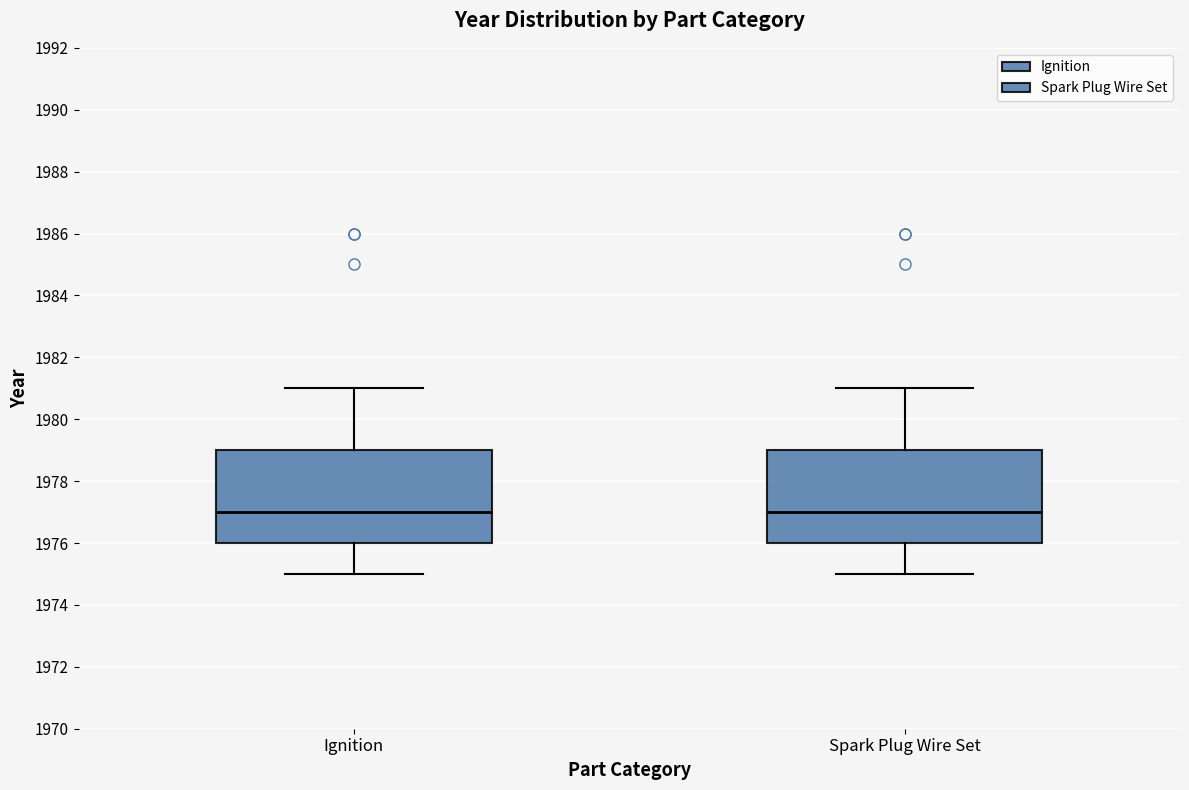

Reading left to right, transcribe this box plot: for each box, give where its median line is, the range the box spans, and where its two whiskers end, as read against the y-axis. The values are not printed on the chart, so give them approximately, as read against the axis.

Ignition: median 1977, box 1976 to 1979, whiskers 1975 to 1981
Spark Plug Wire Set: median 1977, box 1976 to 1979, whiskers 1975 to 1981